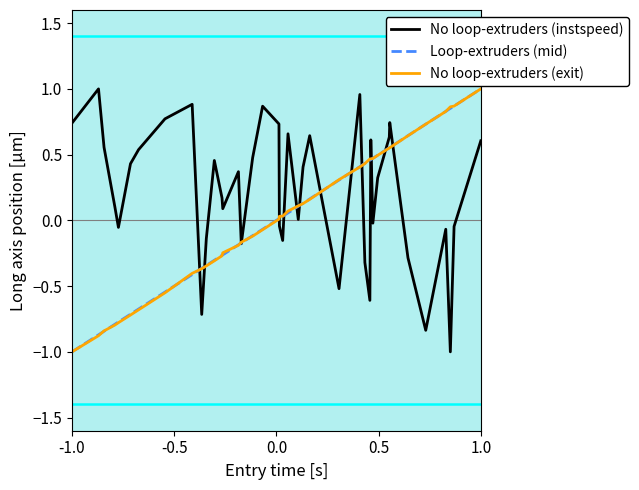

After their last crossing, which series has the higher values: No loop-extruders (instspeed) or Loop-extruders (mid)?

Loop-extruders (mid)